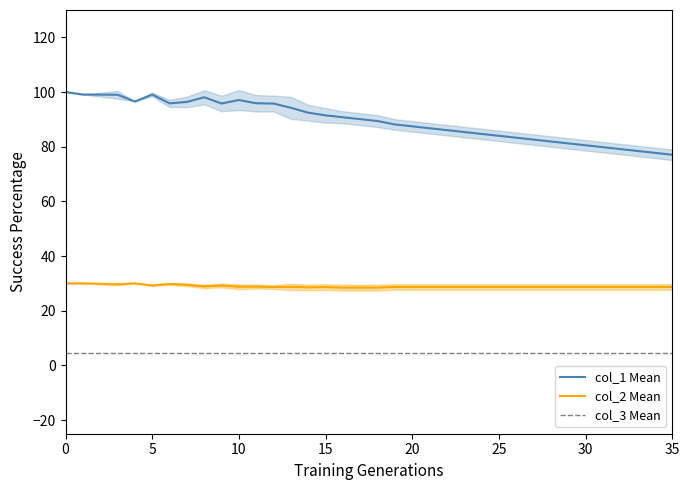

True or false: col_2 Mean and col_1 Mean cross at least once.

False